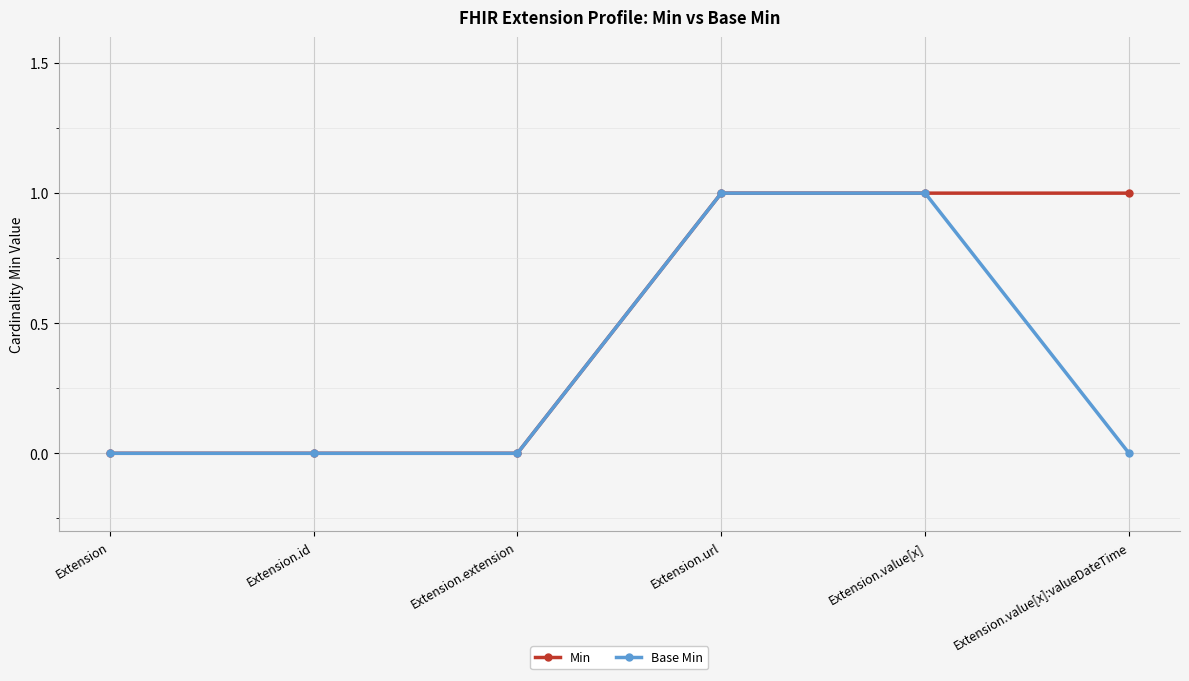

Count the Base Min values in the range 0 to 1.

6